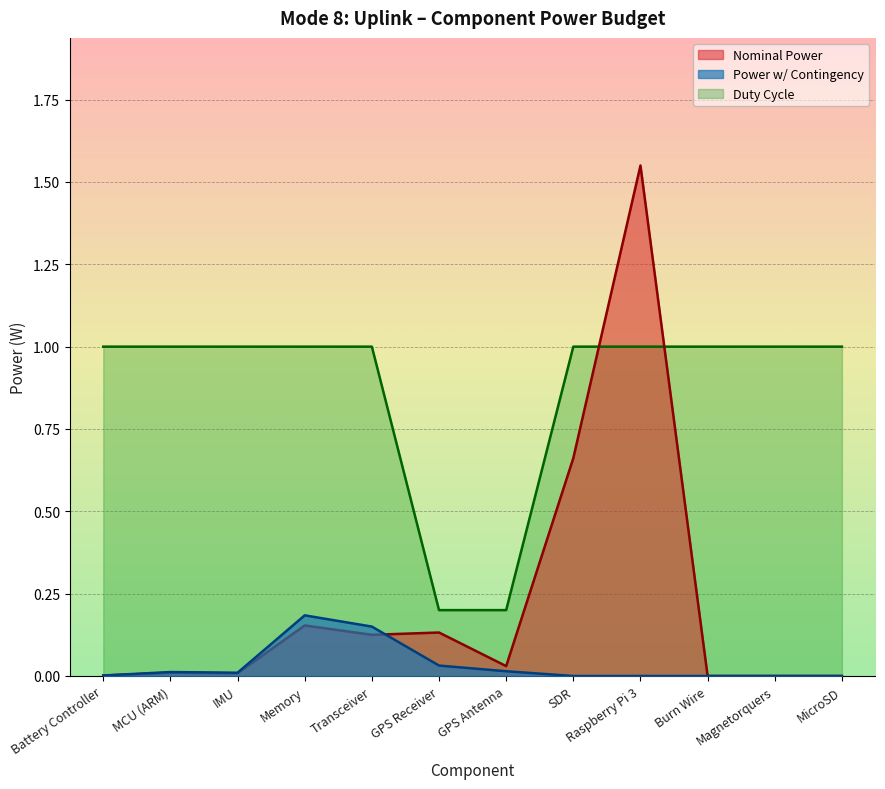

What is the difference between the second highest and second lowest values in the Power w/ Contingency series?

0.1